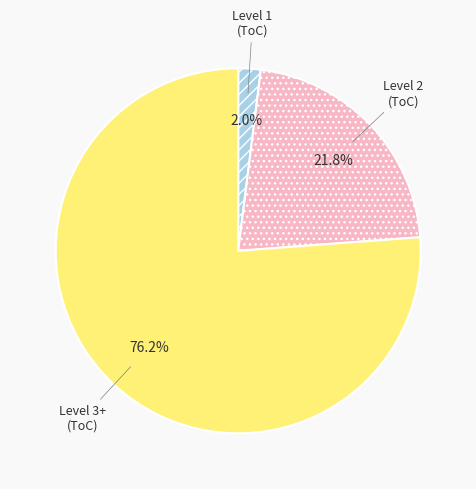

Which slice is the smallest?

Level 1 (ToC)